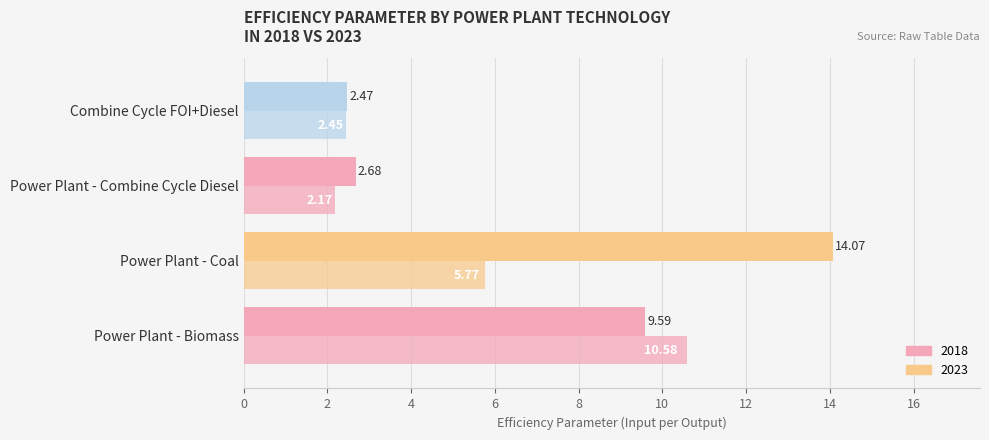

Is the value of 2018 at Combine Cycle FOI+Diesel greater than the value of 2023 at Power Plant - Biomass?

No